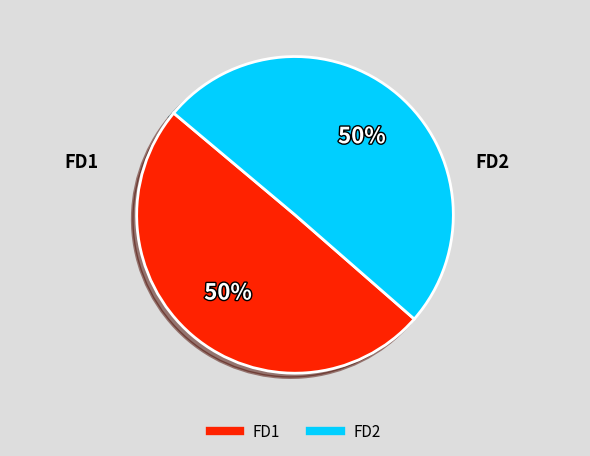

What is the ratio of the value at FD2 to the value at FD1?

1.0